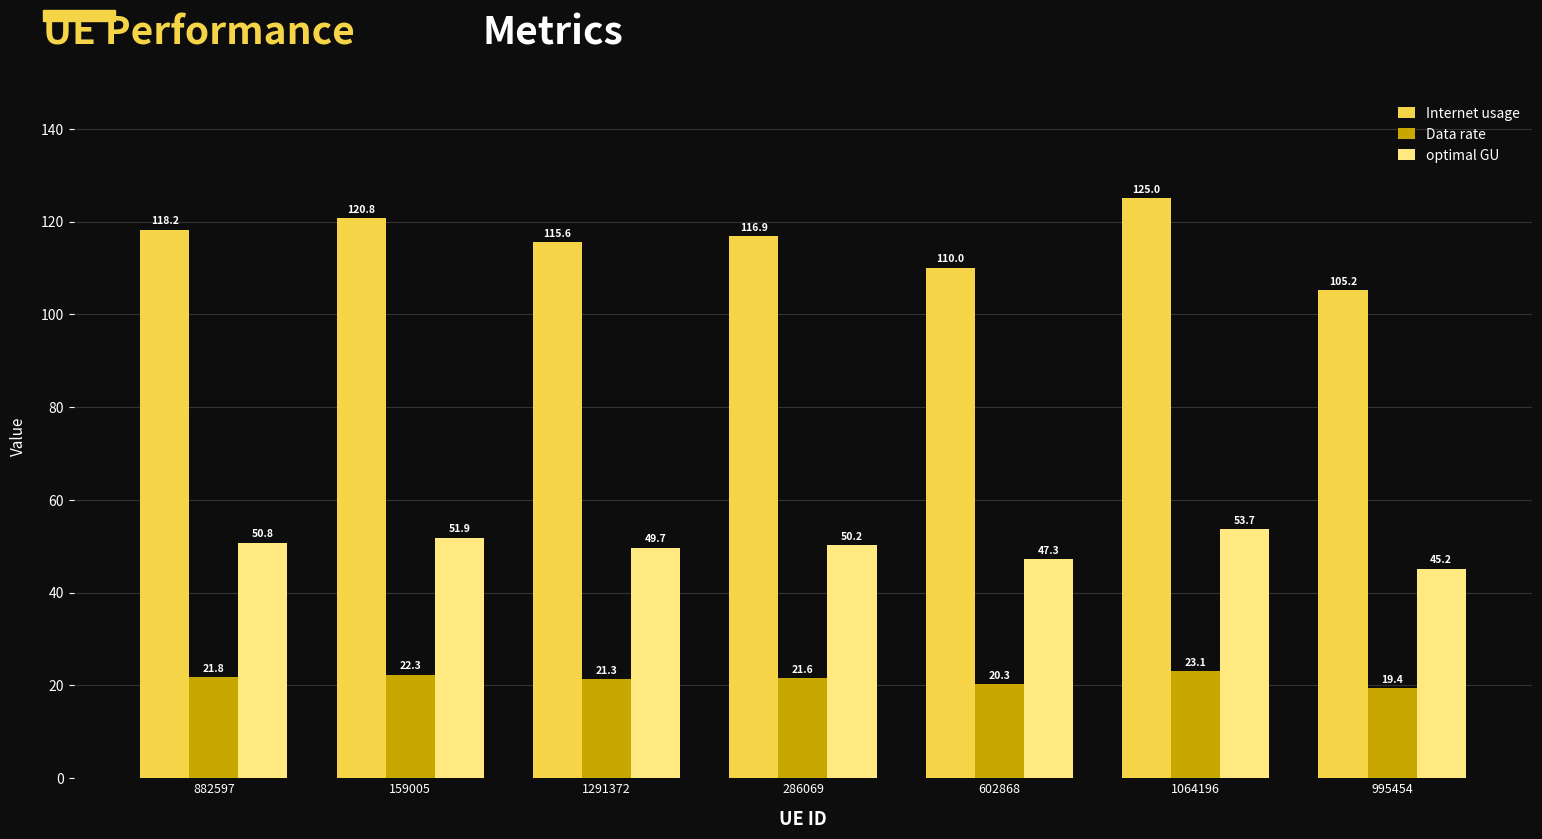

How many bars are there in total?

21